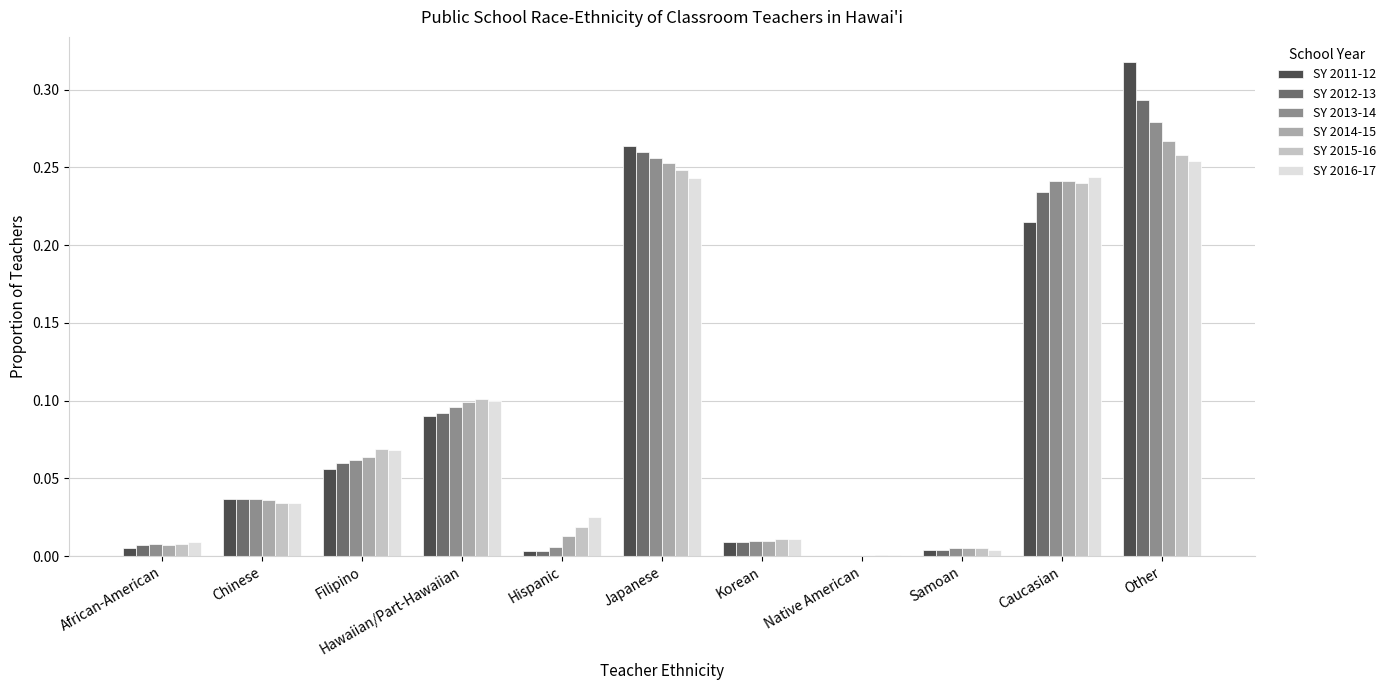

True or false: SY 2014-15 has a value of 0.0 at Native American.

True